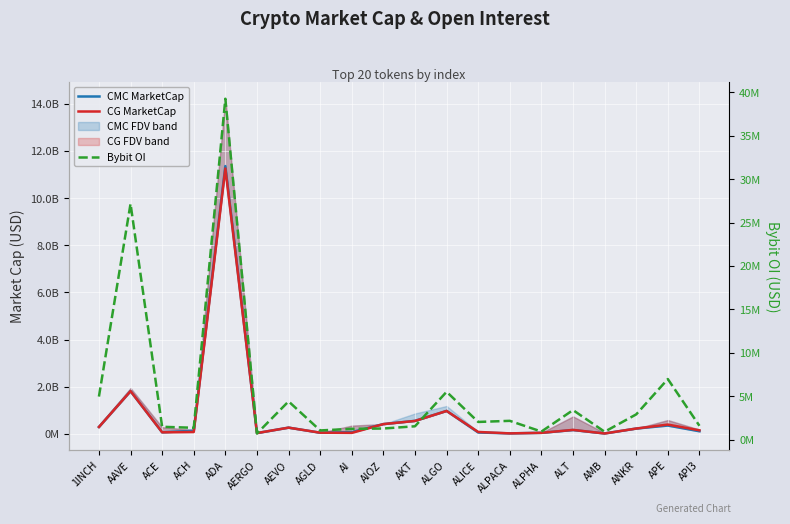

Which series has the widest spread of values?

CMC MarketCap